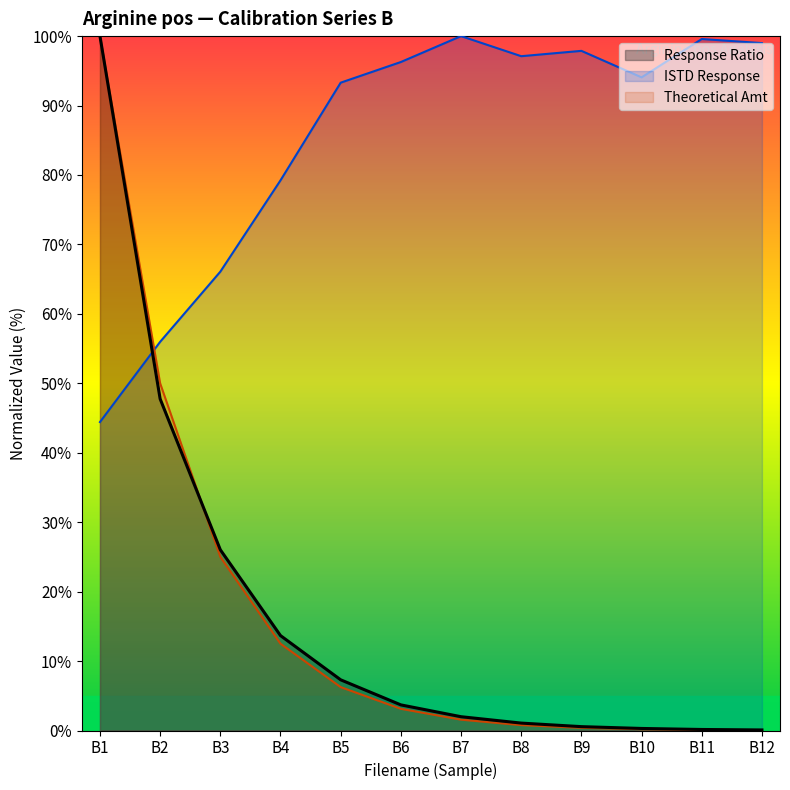

Reading right to left, list all the values displayed in this chart.

ISTD Response: 99.0	99.6	94.1	97.9	97.1	100.0	96.3	93.3	79.2	66.1	56.0	44.4
Response Ratio: 0.1	0.1	0.3	0.6	1.1	2.0	3.7	7.3	13.7	26.0	47.8	100.0
Theoretical Amt: 0.0	0.1	0.2	0.4	0.8	1.6	3.1	6.2	12.5	25.0	50.0	100.0